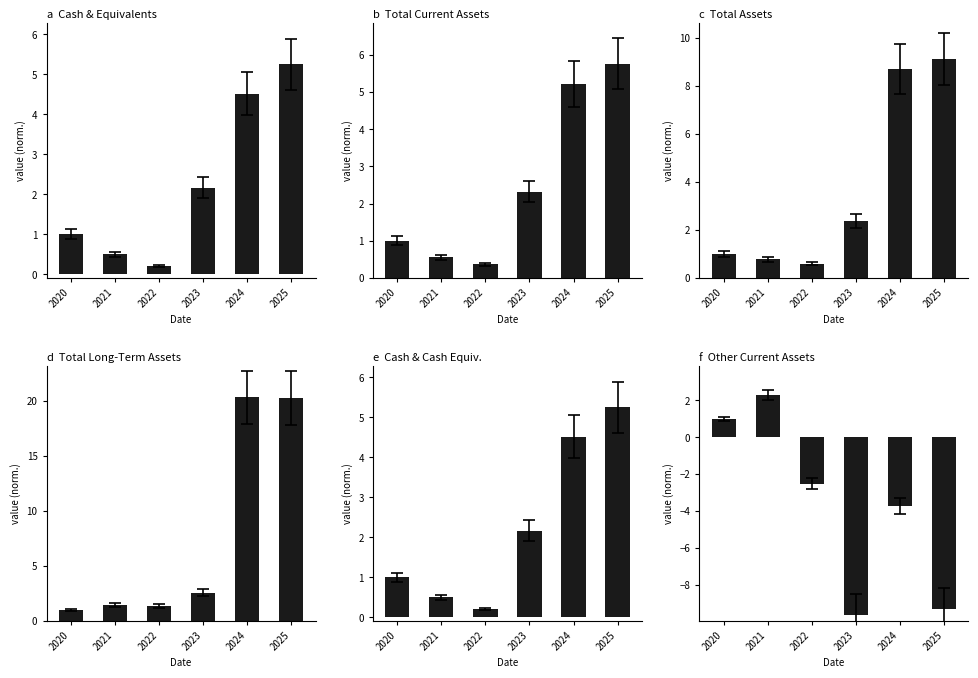

Which category has the highest value across all series?

2024